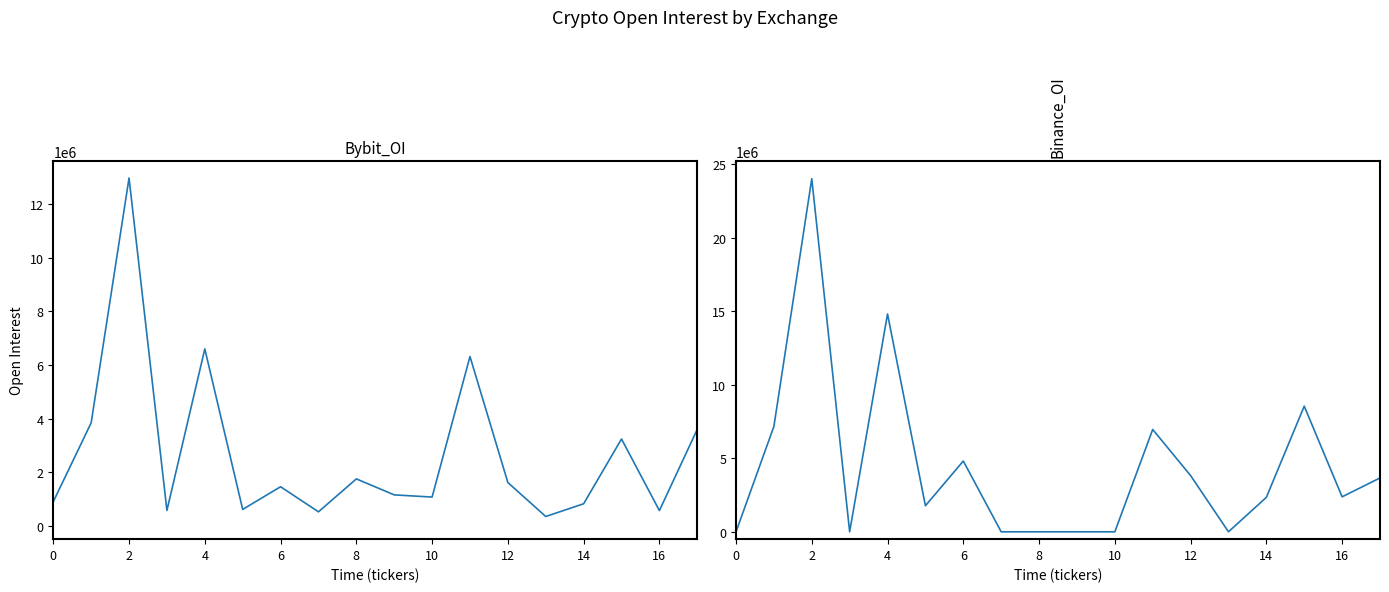

Does the chart have visible grid lines?

No